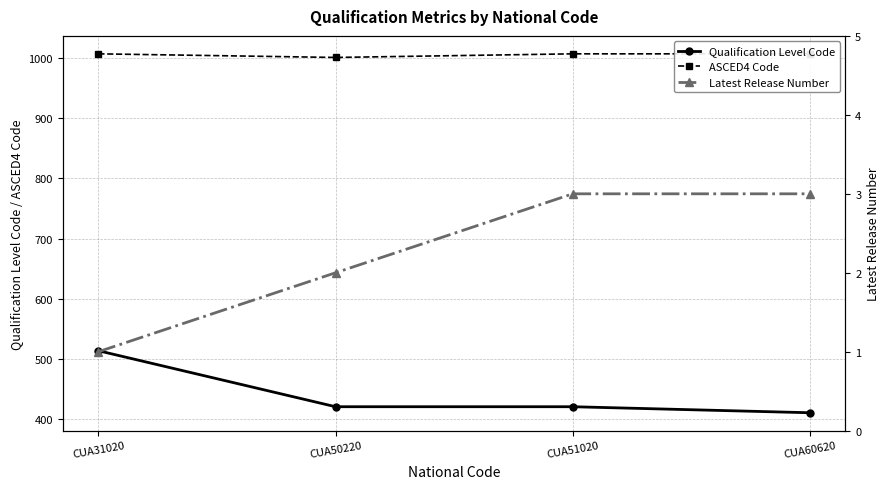

Read the ASCED4 Code value at CUA50220.

1001